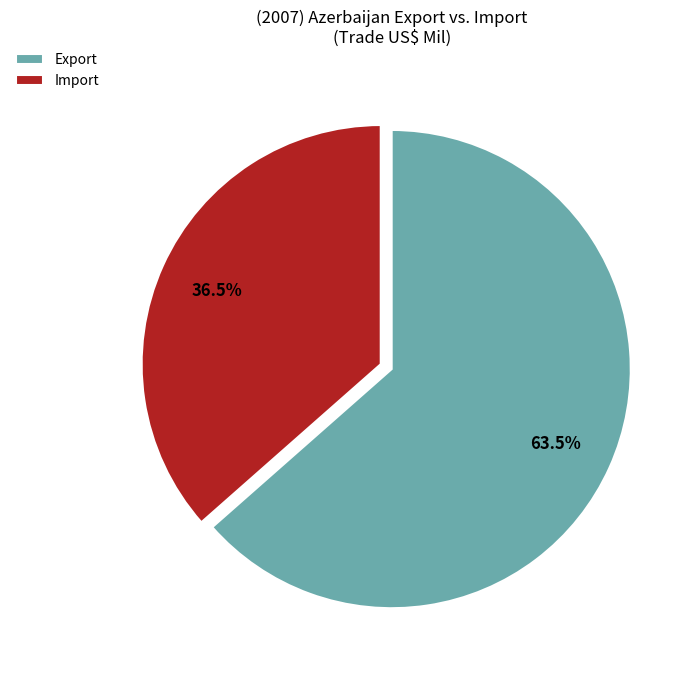

Rank the categories by value from lowest to highest.

Import, Export